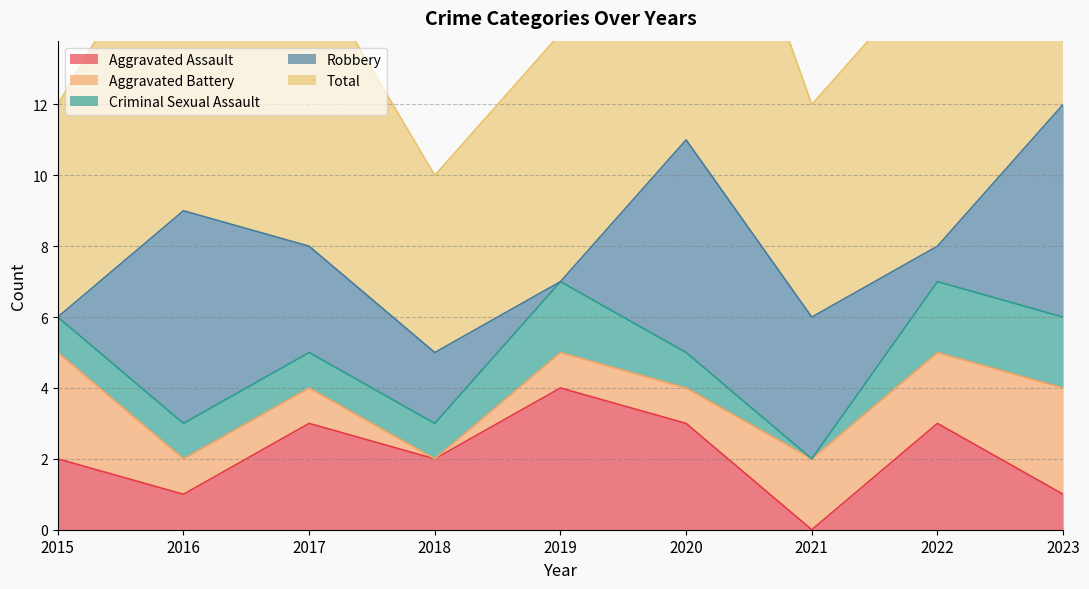

Where is Criminal Sexual Assault nearest to the value 1?

2015